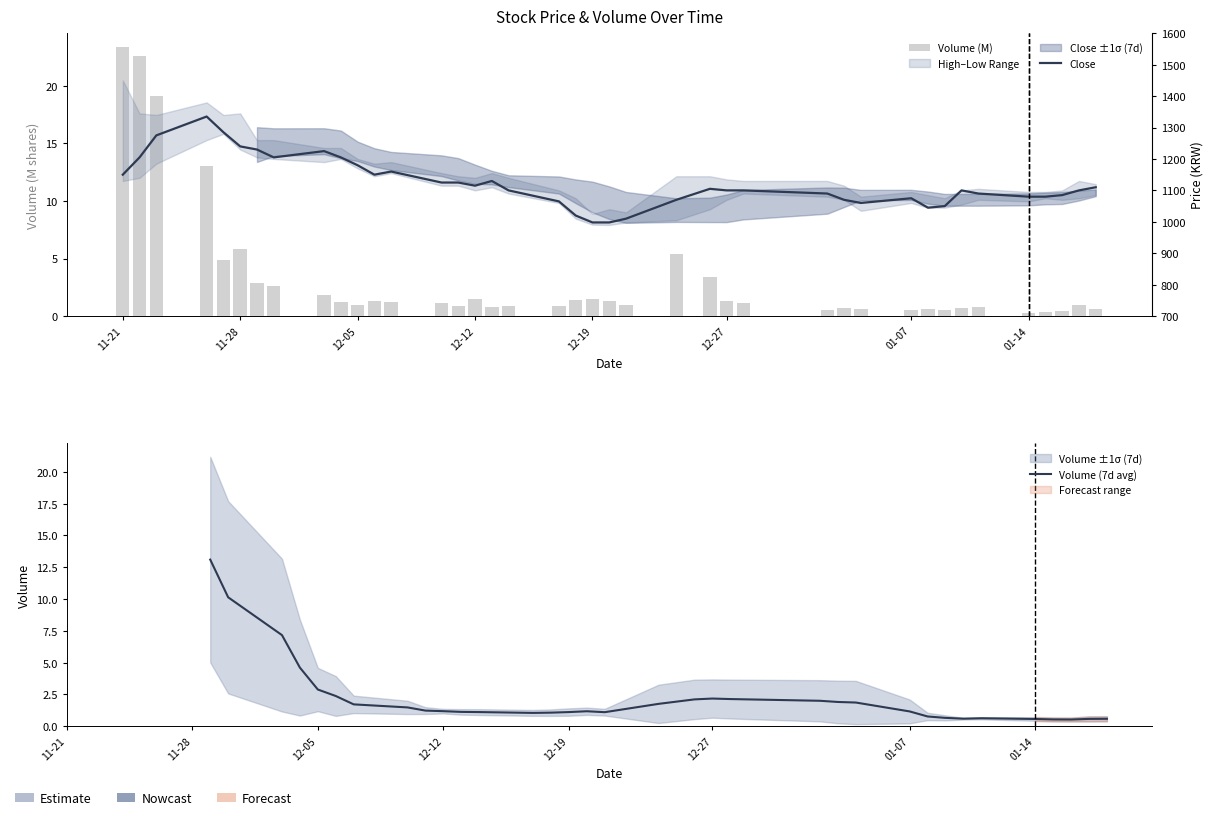

At which category does the chart reach its minimum across all series?

01-14